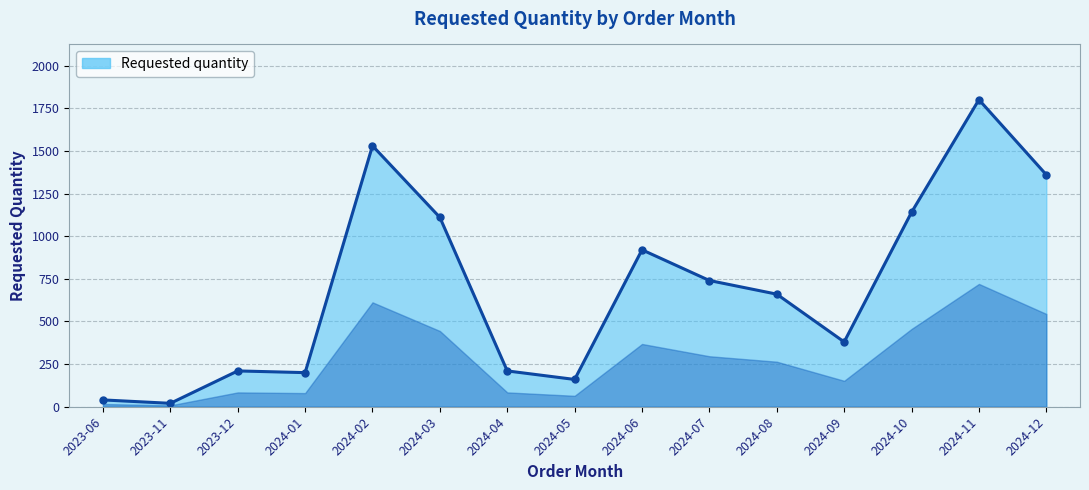

What is the average value?

699